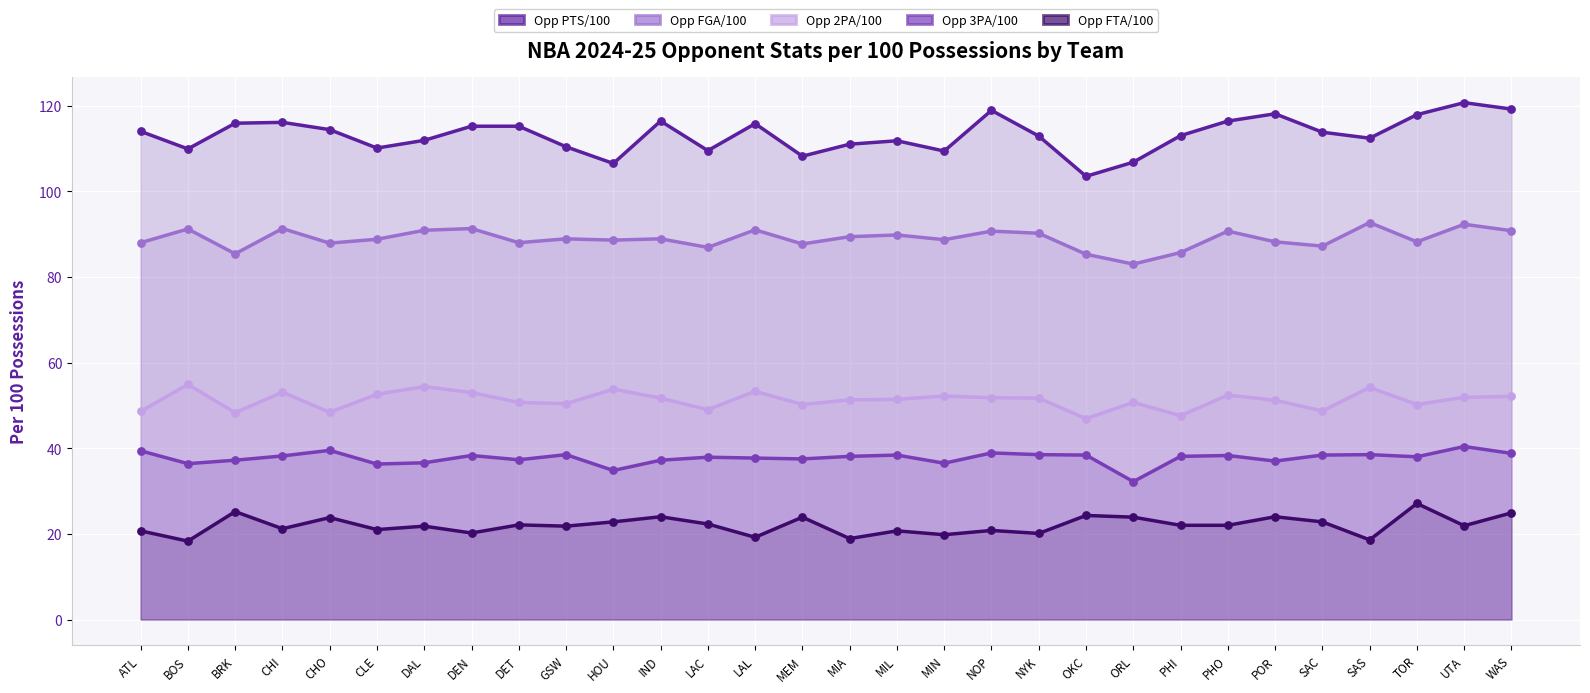

What are all the series names shown in the legend?

Opp PTS/100, Opp FGA/100, Opp 2PA/100, Opp 3PA/100, Opp FTA/100